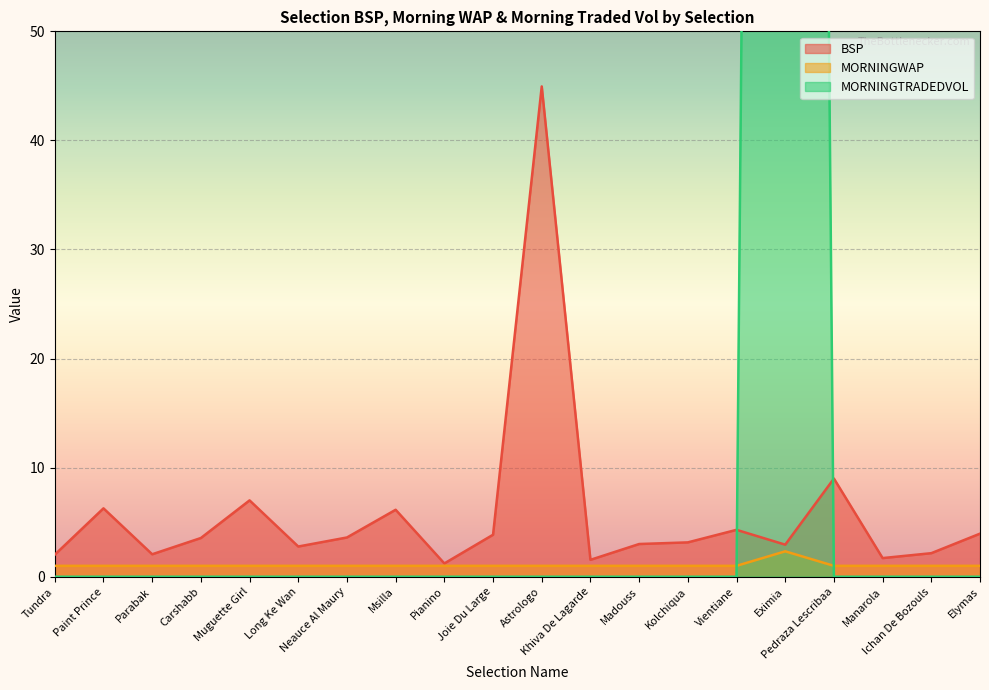

What is the greatest value displayed?

489.3